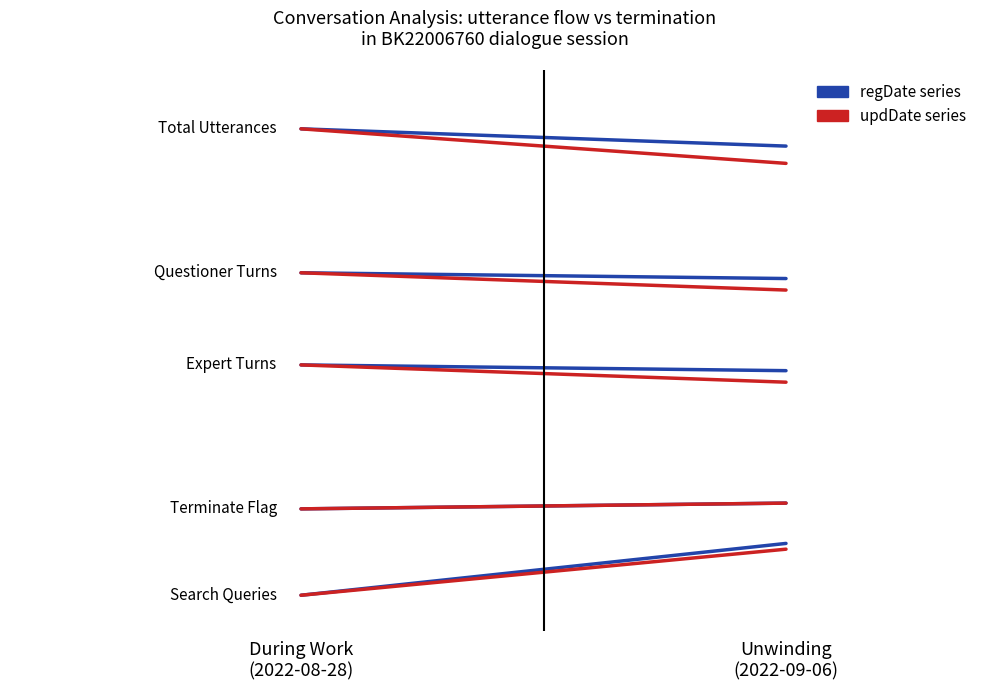

At which label does regDate series reach its minimum?

Unwinding
(2022-09-06)